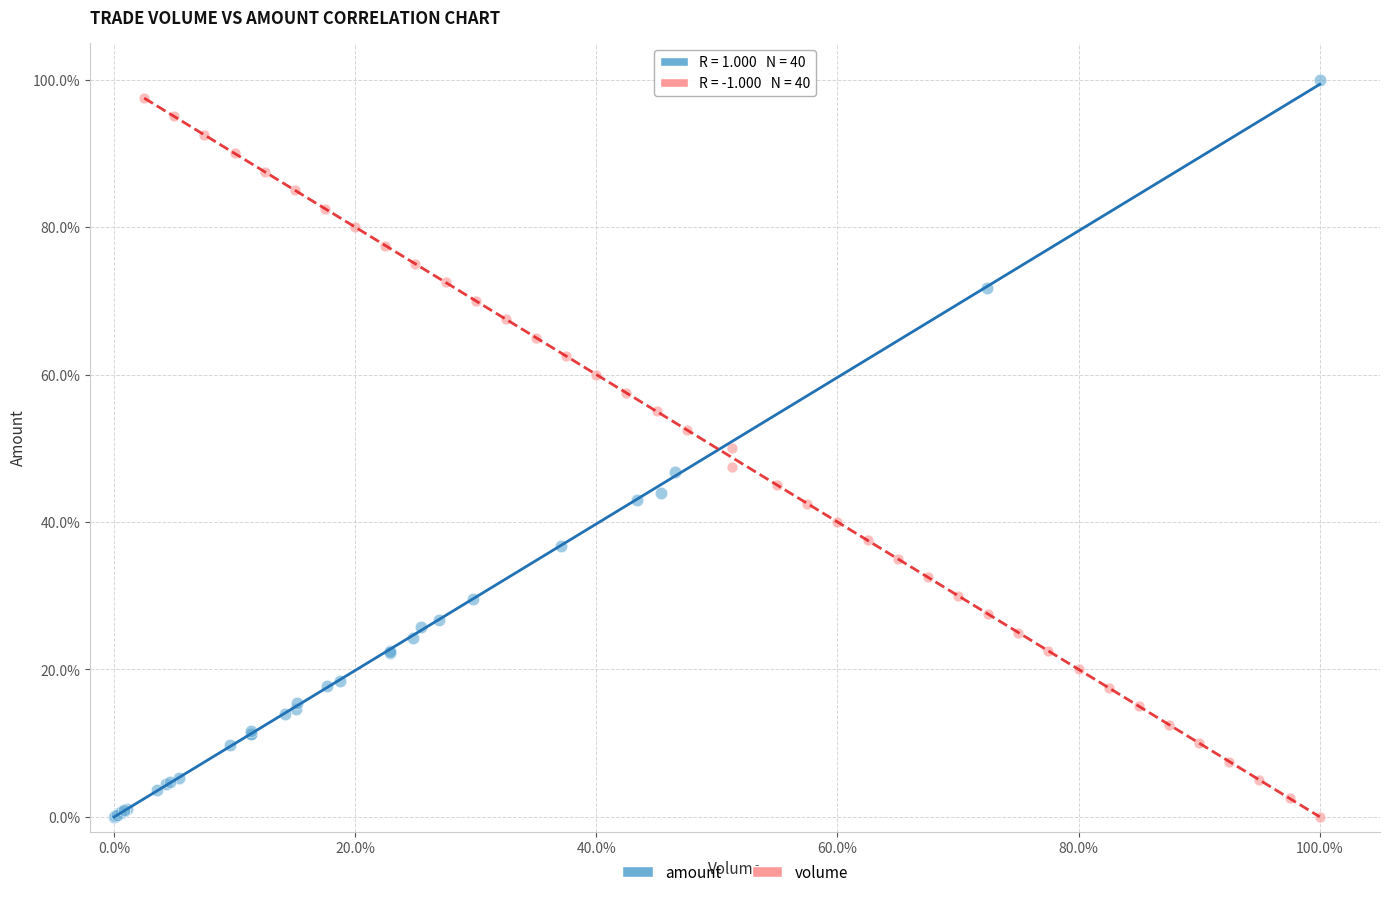

What are all the series names shown in the legend?

amount, volume